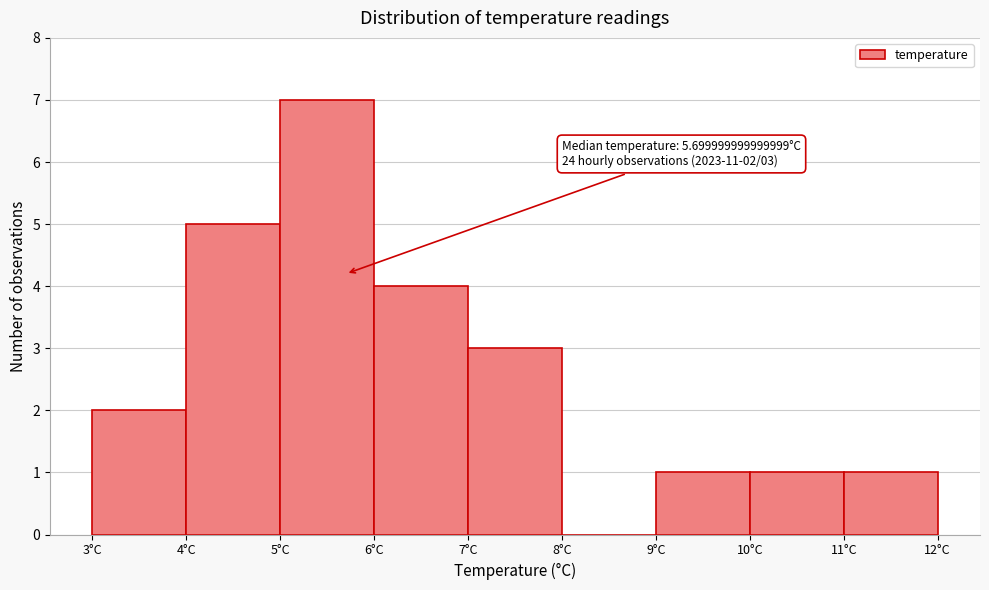

Which range on the x-axis has the tallest bar?

5 to 6